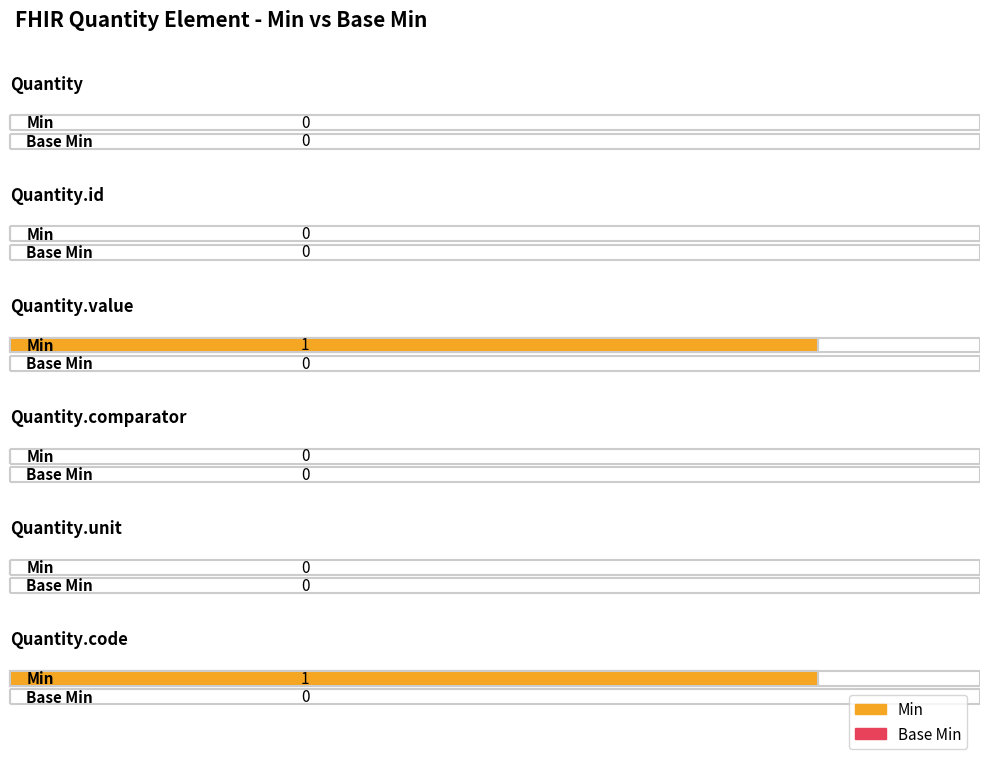

How many categories are shown in the chart?

6